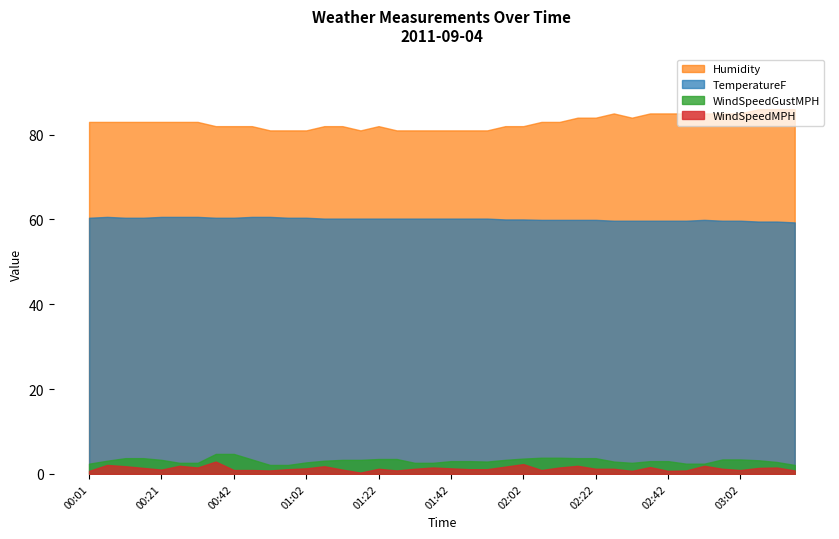

Reading right to left, list all the values displayed in this chart.

TemperatureF: 03:17=59.3	03:12=59.5	03:07=59.5	03:02=59.7	02:57=59.7	02:52=59.9	02:47=59.7	02:42=59.7	02:37=59.7	02:32=59.7	02:27=59.7	02:22=59.9	02:17=59.9	02:12=59.9	02:07=59.9	02:02=60.0	01:57=60.0	01:52=60.2	01:47=60.2	01:42=60.2	01:37=60.2	01:32=60.2	01:27=60.2	01:22=60.2	01:17=60.2	01:12=60.2	01:07=60.2	01:02=60.4	00:57=60.4	00:52=60.6	00:47=60.6	00:42=60.4	00:37=60.4	00:31=60.6	00:26=60.6	00:21=60.6	00:16=60.4	00:11=60.4	00:06=60.6	00:01=60.4
Humidity: 03:17=86.0	03:12=86.0	03:07=86.0	03:02=85.0	02:57=85.0	02:52=85.0	02:47=85.0	02:42=85.0	02:37=85.0	02:32=84.0	02:27=85.0	02:22=84.0	02:17=84.0	02:12=83.0	02:07=83.0	02:02=82.0	01:57=82.0	01:52=81.0	01:47=81.0	01:42=81.0	01:37=81.0	01:32=81.0	01:27=81.0	01:22=82.0	01:17=81.0	01:12=82.0	01:07=82.0	01:02=81.0	00:57=81.0	00:52=81.0	00:47=82.0	00:42=82.0	00:37=82.0	00:31=83.0	00:26=83.0	00:21=83.0	00:16=83.0	00:11=83.0	00:06=83.0	00:01=83.0
WindSpeedMPH: 03:17=0.8	03:12=1.5	03:07=1.4	03:02=0.9	02:57=1.2	02:52=1.9	02:47=0.8	02:42=0.7	02:37=1.6	02:32=0.7	02:27=1.2	02:22=1.2	02:17=1.9	02:12=1.5	02:07=0.9	02:02=2.3	01:57=1.7	01:52=1.1	01:47=1.1	01:42=1.3	01:37=1.5	01:32=1.2	01:27=0.8	01:22=1.2	01:17=0.3	01:12=1.0	01:07=1.8	01:02=1.3	00:57=1.1	00:52=0.8	00:47=0.9	00:42=0.9	00:37=2.9	00:31=1.5	00:26=1.9	00:21=1.0	00:16=1.4	00:11=1.8	00:06=2.1	00:01=0.7
WindSpeedGustMPH: 03:17=2.1	03:12=2.8	03:07=3.2	03:02=3.4	02:57=3.4	02:52=2.4	02:47=2.4	02:42=3.0	02:37=3.0	02:32=2.6	02:27=2.9	02:22=3.7	02:17=3.7	02:12=3.8	02:07=3.8	02:02=3.6	01:57=3.3	01:52=2.9	01:47=3.0	01:42=3.0	01:37=2.6	01:32=2.6	01:27=3.5	01:22=3.5	01:17=3.3	01:12=3.3	01:07=3.1	01:02=2.7	00:57=2.1	00:52=2.1	00:47=3.4	00:42=4.7	00:37=4.7	00:31=2.6	00:26=2.6	00:21=3.3	00:16=3.7	00:11=3.7	00:06=3.1	00:01=2.4